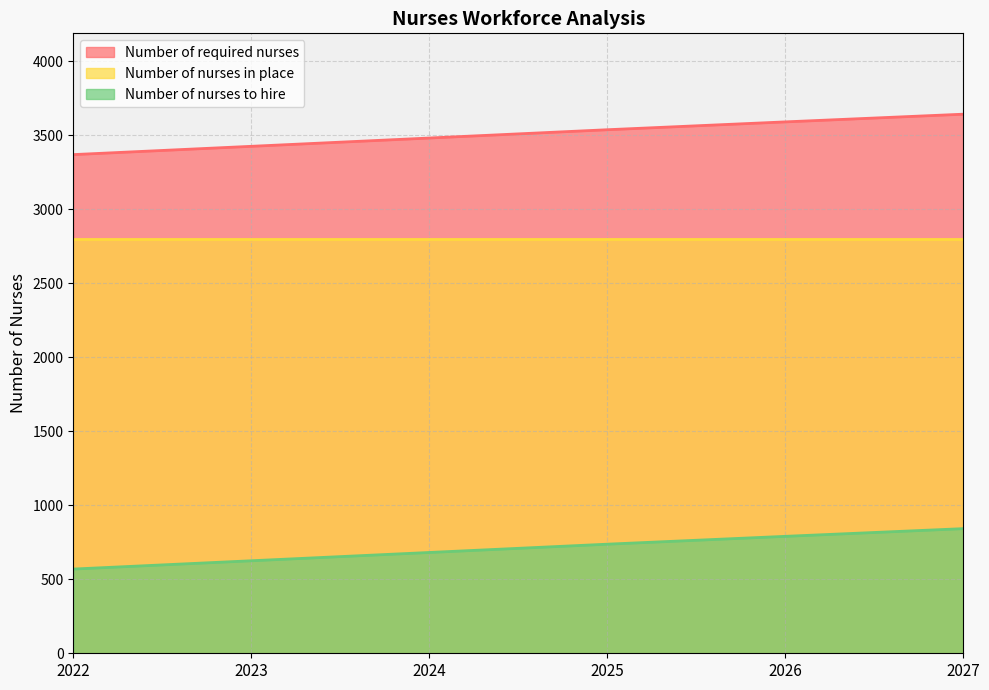

Which category has the lowest value across all series?

2022